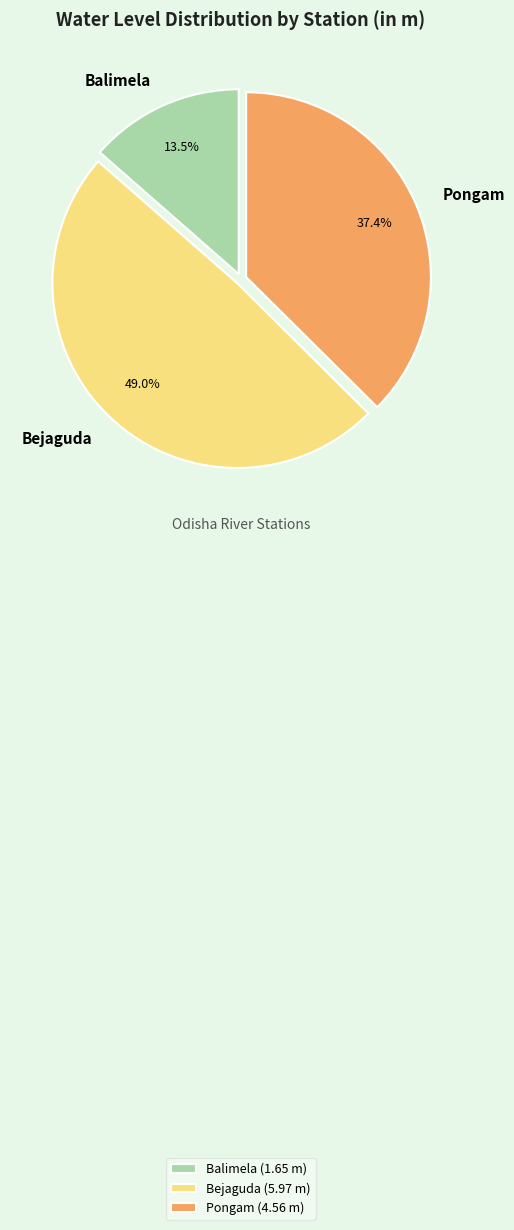

Does Balimela (1.65 m) represent more than half of the total?

No